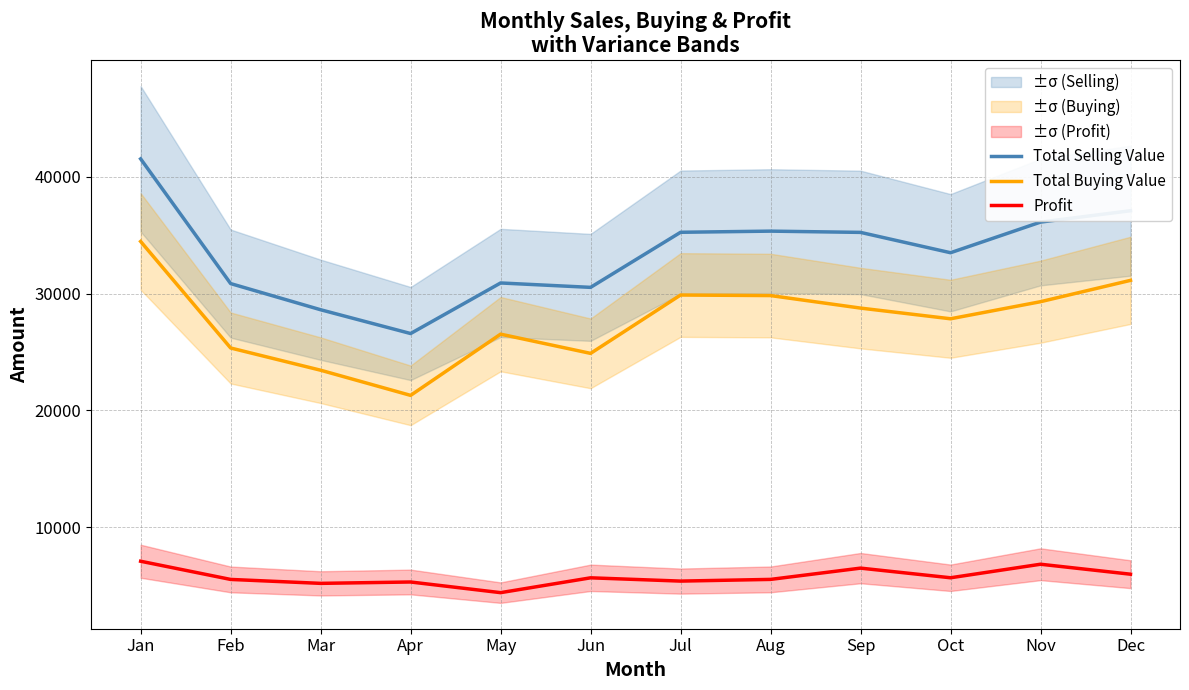

What is the average value of the Profit series?

5743.8